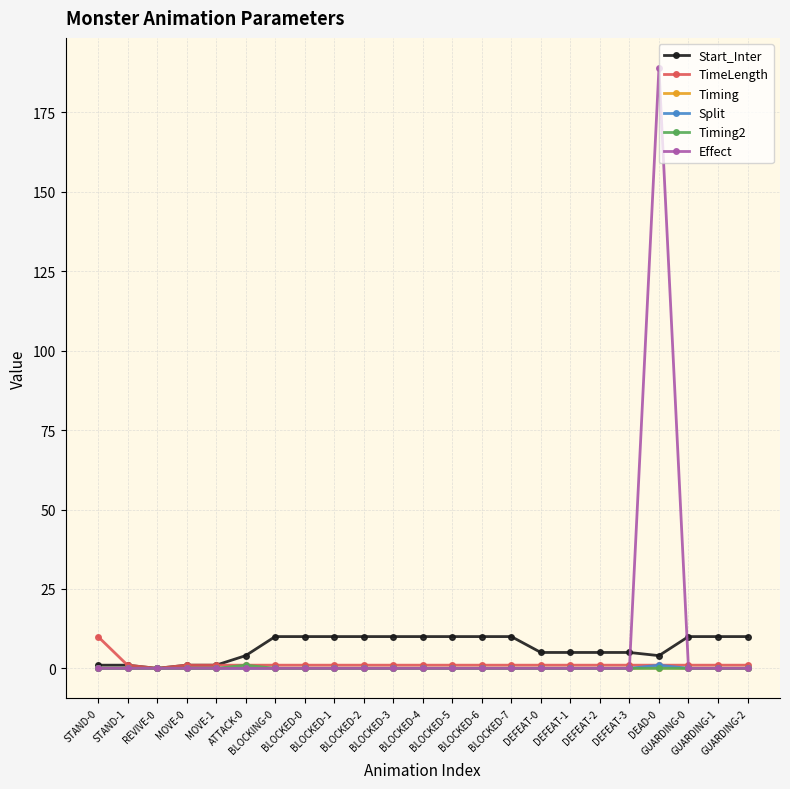

Count the number of data series in this chart.

6